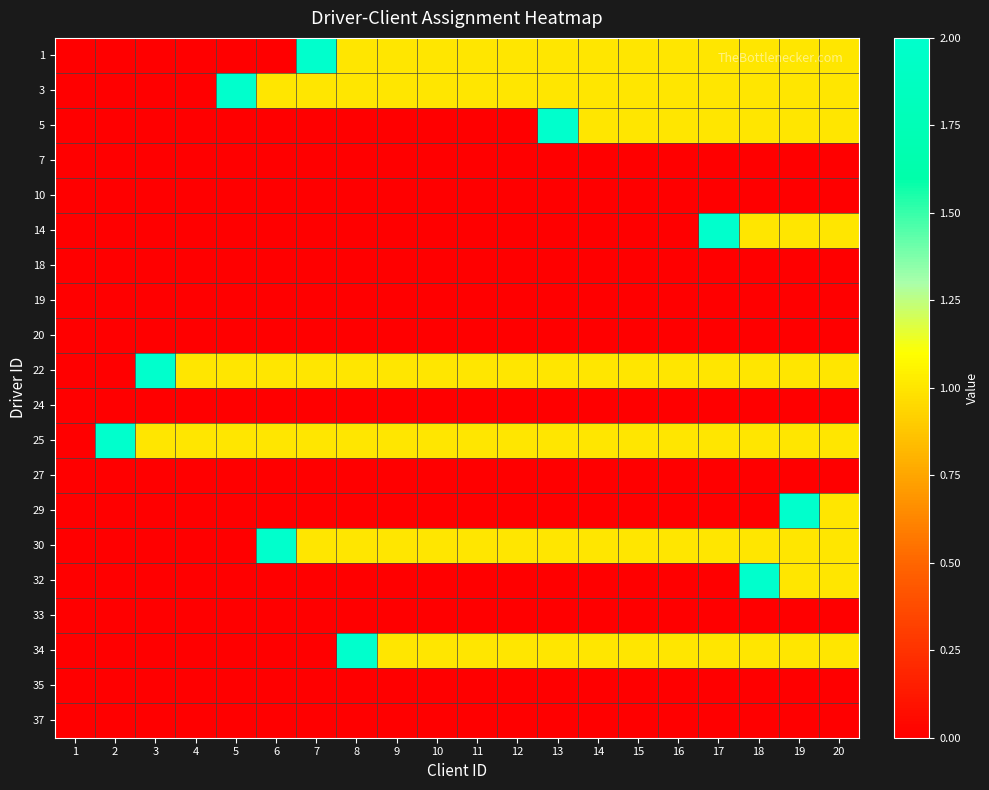

At which category is the sum across all series the highest?

19